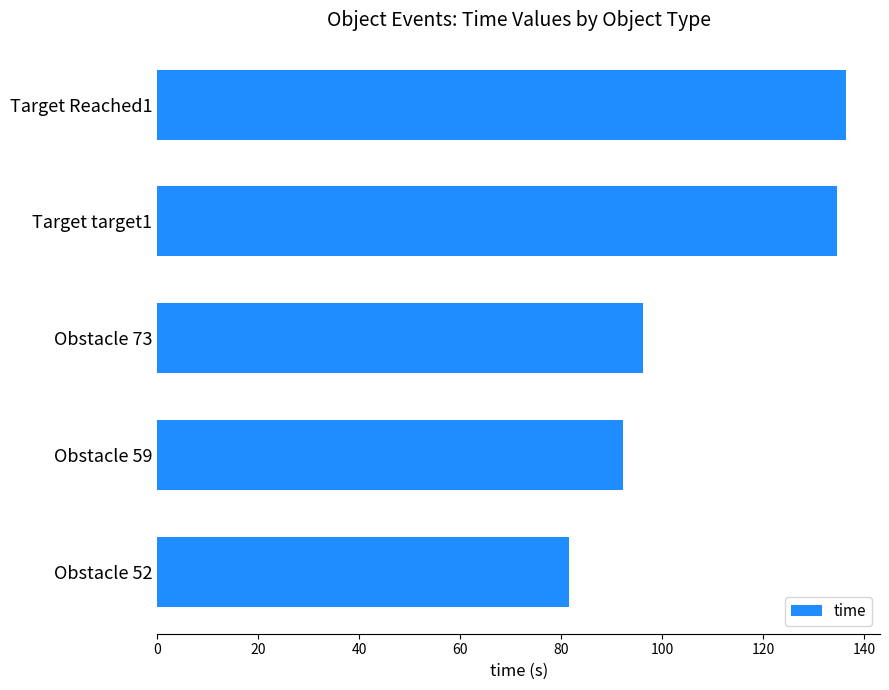

What is the label of the 1st bar from the top?

Target Reached1